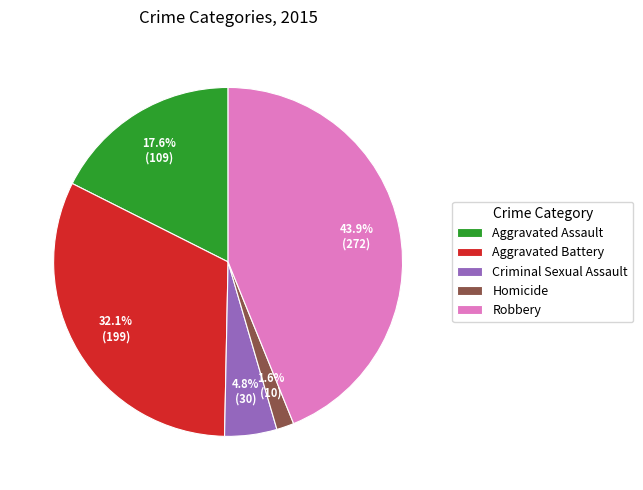

Which category has the biggest portion of the pie?

Robbery